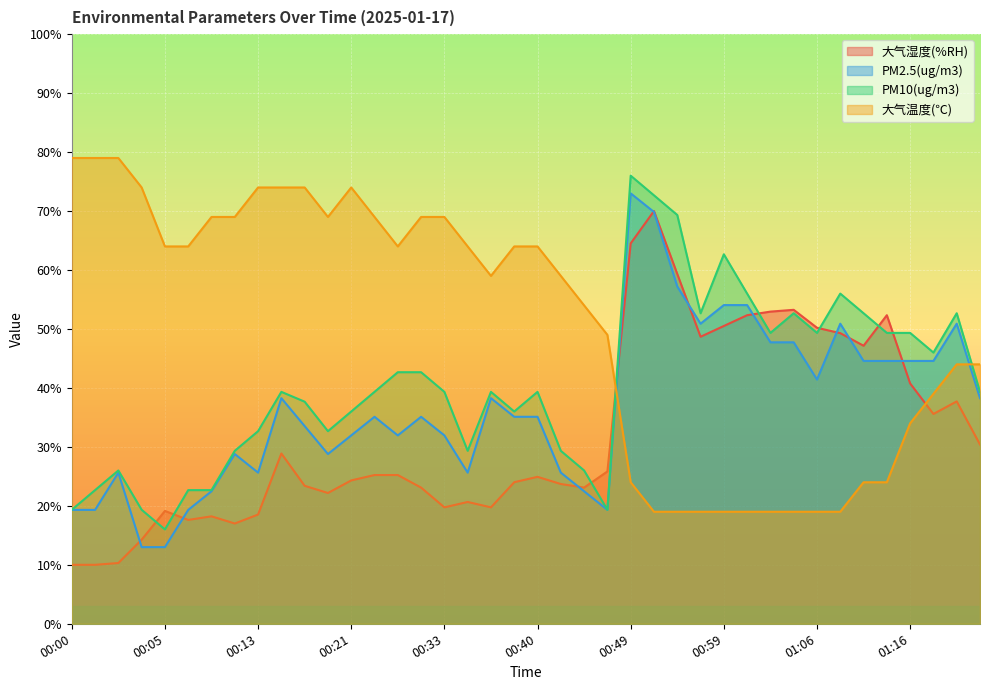

Reading left to right, extract all data points from this chart.

大气湿度(%RH): 00:00=10.0	00:01=10.0	00:02=10.3	00:04=14.3	00:05=19.1	00:07=17.6	00:10=18.2	00:11=17.0	00:13=18.5	00:15=28.9	00:17=23.4	00:20=22.2	00:21=24.3	00:26=25.2	00:28=25.2	00:30=23.1	00:33=19.7	00:35=20.7	00:36=19.7	00:38=24.0	00:40=24.9	00:42=23.7	00:45=23.1	00:47=25.8	00:49=64.5	00:52=70.0	00:54=59.3	00:56=48.7	00:59=50.5	01:00=52.3	01:02=52.9	01:04=53.2	01:06=50.2	01:08=49.3	01:10=47.2	01:12=52.3	01:16=40.8	01:19=35.6	01:20=37.7	01:22=30.4
PM2.5(ug/m3): 00:00=19.3	00:01=19.3	00:02=25.6	00:04=13.0	00:05=13.0	00:07=19.3	00:10=22.5	00:11=28.8	00:13=25.6	00:15=38.3	00:17=33.5	00:20=28.8	00:21=31.9	00:26=35.1	00:28=31.9	00:30=35.1	00:33=31.9	00:35=25.6	00:36=38.3	00:38=35.1	00:40=35.1	00:42=25.6	00:45=22.5	00:47=19.3	00:49=73.0	00:52=69.8	00:54=57.2	00:56=50.9	00:59=54.1	01:00=54.1	01:02=47.7	01:04=47.7	01:06=41.4	01:08=50.9	01:10=44.6	01:12=44.6	01:16=44.6	01:19=44.6	01:20=50.9	01:22=38.3
PM10(ug/m3): 00:00=19.3	00:01=22.7	00:02=26.0	00:04=19.3	00:05=16.0	00:07=22.7	00:10=22.7	00:11=29.3	00:13=32.7	00:15=39.3	00:17=37.7	00:20=32.7	00:21=36.0	00:26=39.3	00:28=42.7	00:30=42.7	00:33=39.3	00:35=29.3	00:36=39.3	00:38=36.0	00:40=39.3	00:42=29.3	00:45=26.0	00:47=19.3	00:49=76.0	00:52=72.7	00:54=69.3	00:56=52.7	00:59=62.7	01:00=56.0	01:02=49.3	01:04=52.7	01:06=49.3	01:08=56.0	01:10=52.7	01:12=49.3	01:16=49.3	01:19=46.0	01:20=52.7	01:22=39.3
大气温度(℃): 00:00=79.0	00:01=79.0	00:02=79.0	00:04=74.0	00:05=64.0	00:07=64.0	00:10=69.0	00:11=69.0	00:13=74.0	00:15=74.0	00:17=74.0	00:20=69.0	00:21=74.0	00:26=69.0	00:28=64.0	00:30=69.0	00:33=69.0	00:35=64.0	00:36=59.0	00:38=64.0	00:40=64.0	00:42=59.0	00:45=54.0	00:47=49.0	00:49=24.0	00:52=19.0	00:54=19.0	00:56=19.0	00:59=19.0	01:00=19.0	01:02=19.0	01:04=19.0	01:06=19.0	01:08=19.0	01:10=24.0	01:12=24.0	01:16=34.0	01:19=39.0	01:20=44.0	01:22=44.0